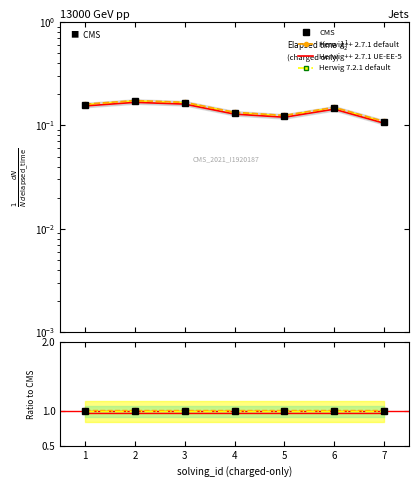

Does the chart have visible grid lines?

No